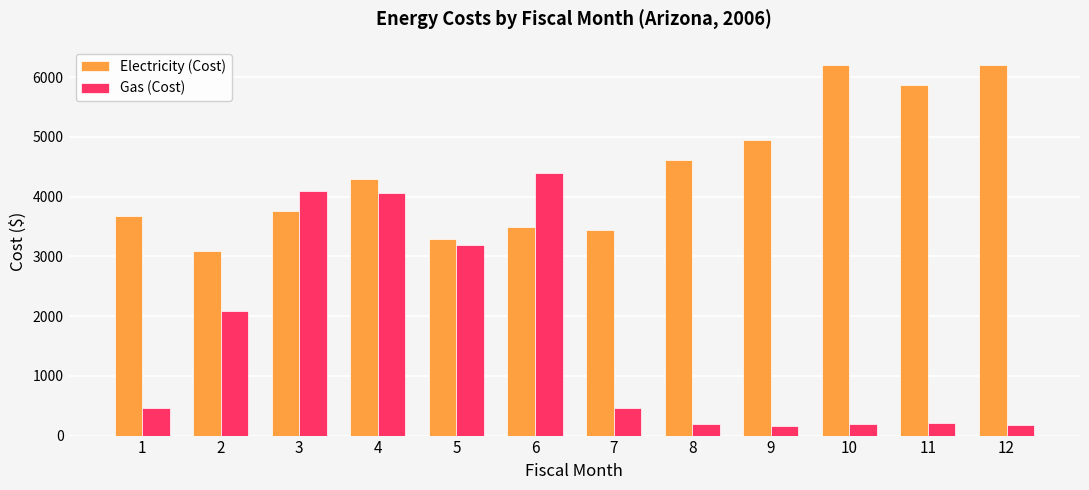

What value does the Gas (Cost) series have at 8?

187